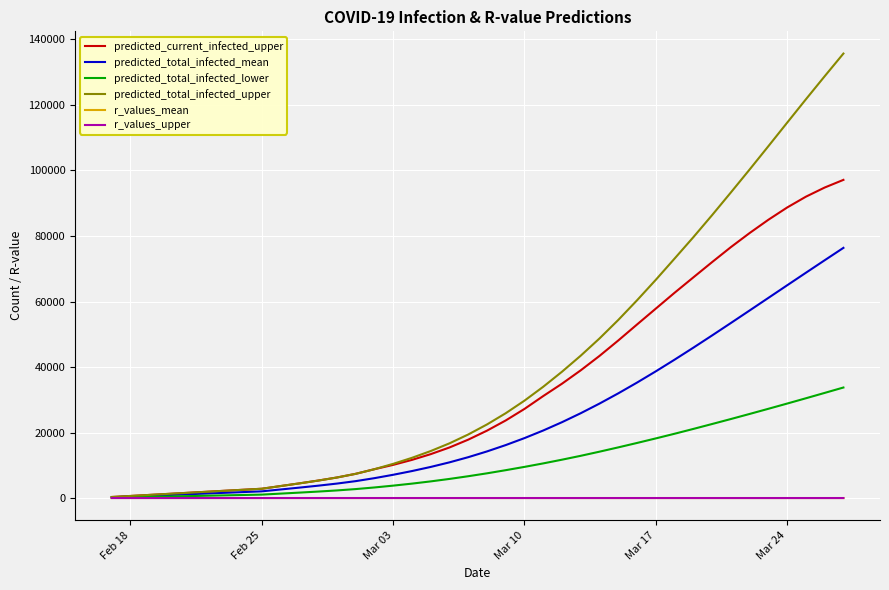

What is the maximum value for predicted_current_infected_upper?

97134.0